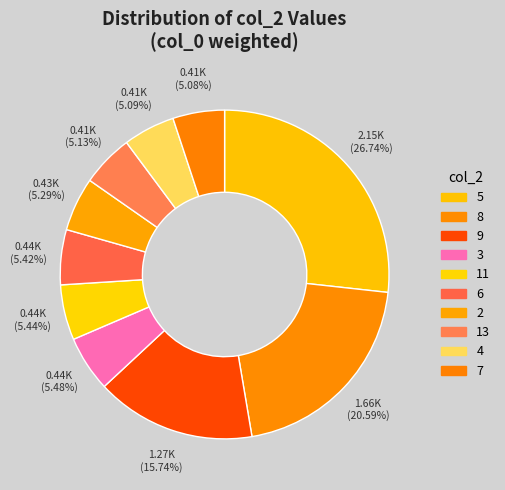

How many slices are in this pie chart?

10